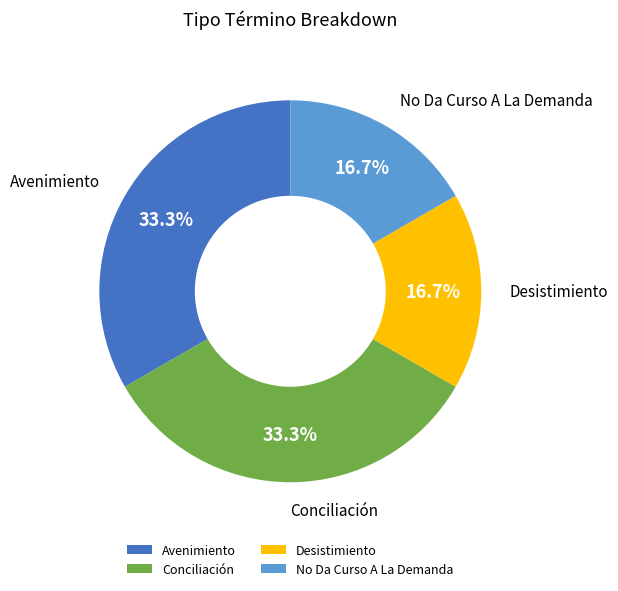

Is there any slice that represents more than half of the pie?

No